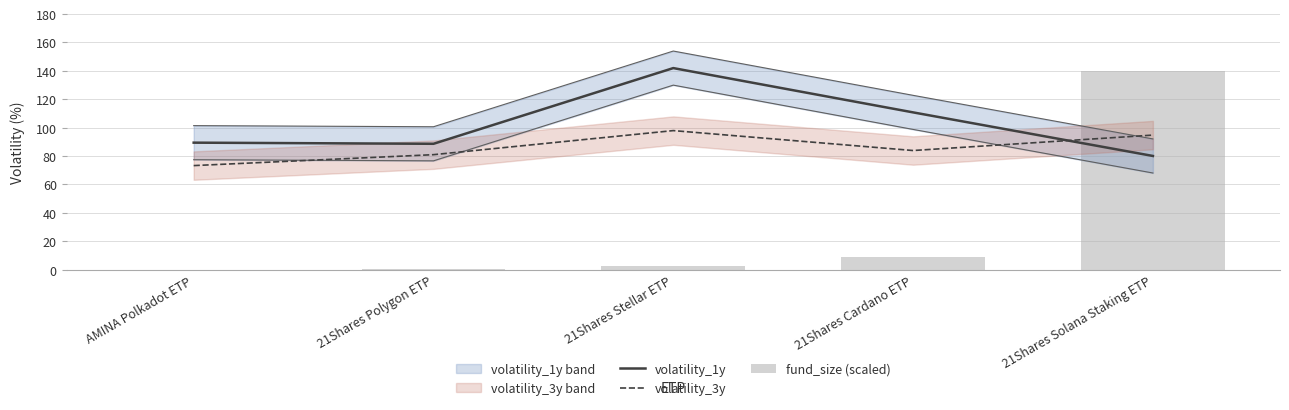

At which category does the chart reach its peak across all series?

21Shares Stellar ETP